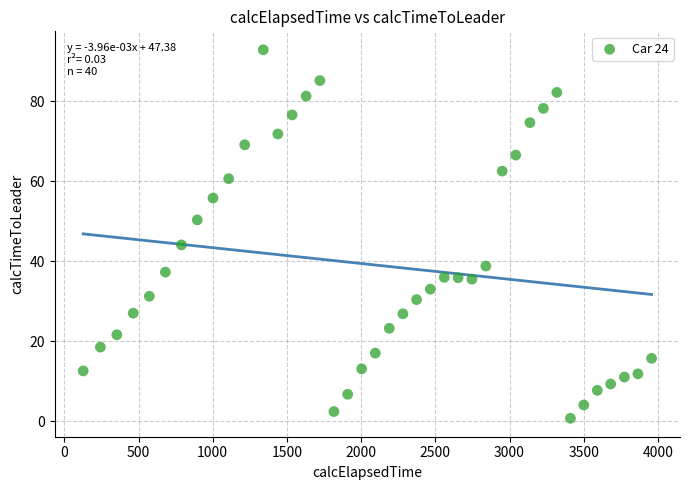

What is the range of Y values (max minus min)?

92.1